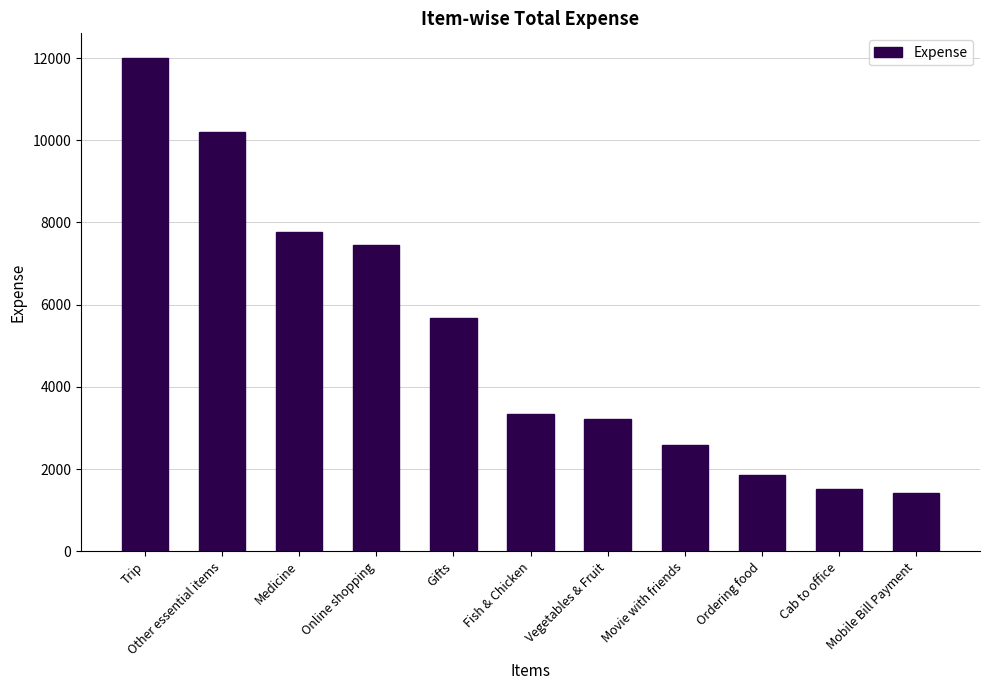

What is the minimum value shown in the chart?

1411.3